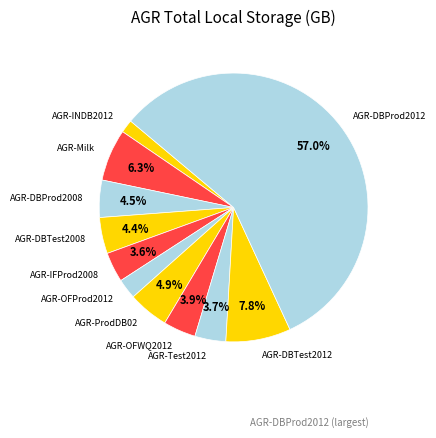

Approximately how many times larger is the value at AGR-DBProd2008 compared to AGR-DBTest2008?

1.0